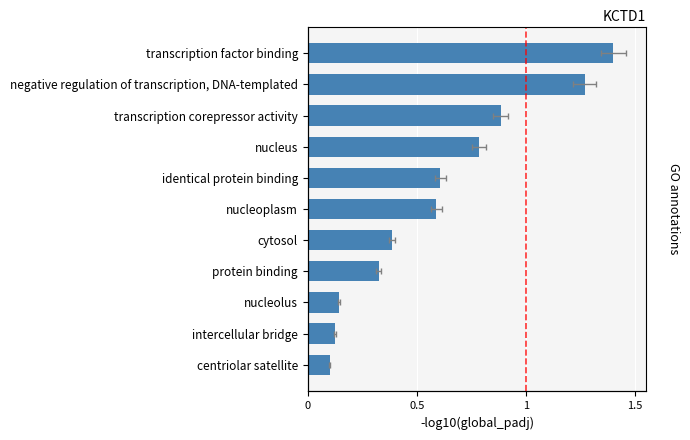

What position from the right is intercellular bridge?

2